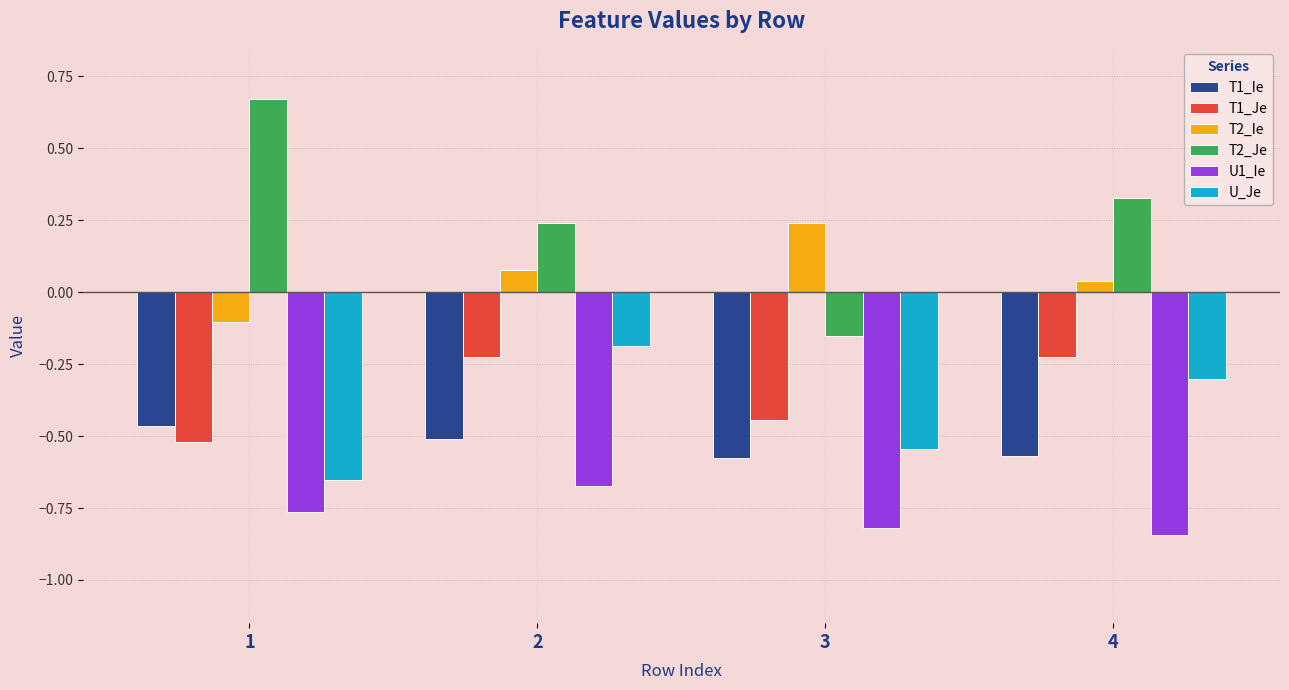

What is the spread (max minus min) of values at 2?

0.9